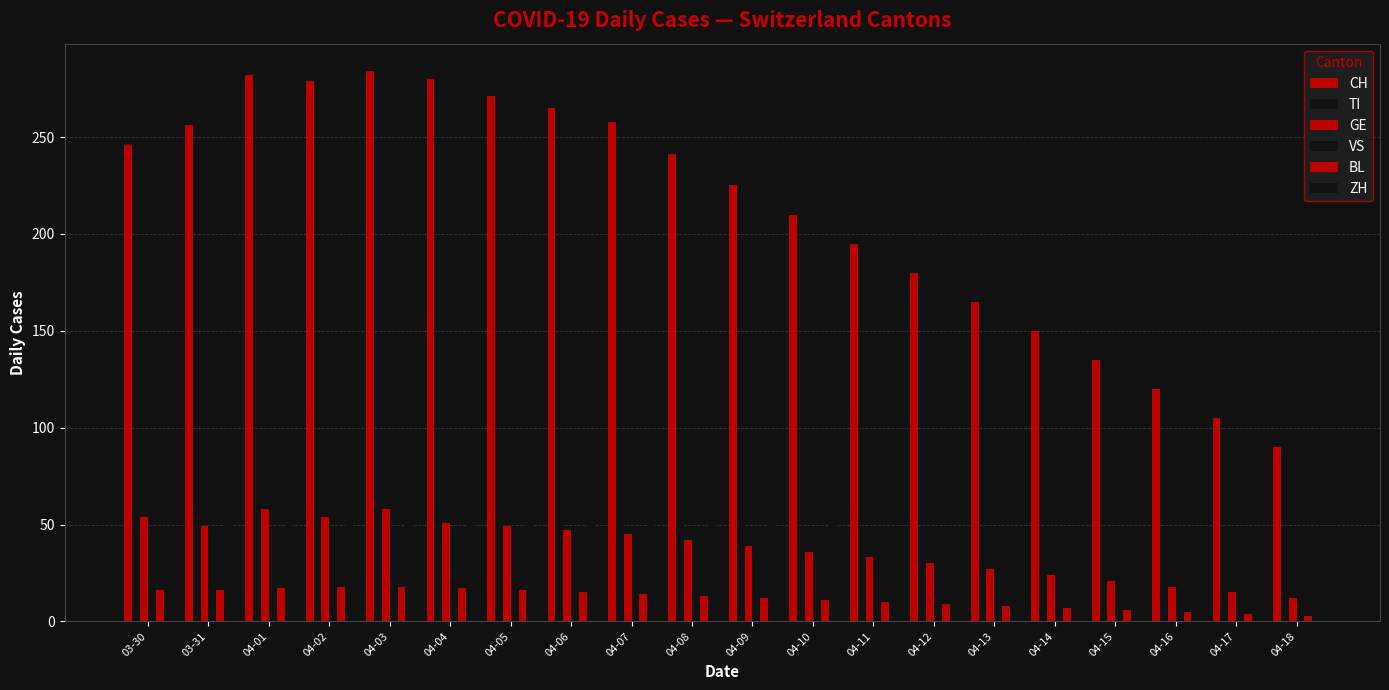

Reading right to left, transcribe all the data shown in this chart.

CH: 90	105	120	135	150	165	180	195	210	225	241	258	265	271	280	284	279	282	256	246
TI: 18	21	24	28	31	35	39	43	47	51	55	60	63	65	67	67	73	72	67	61
GE: 12	15	18	21	24	27	30	33	36	39	42	45	47	49	51	58	54	58	49	54
VS: 8	9	10	11	12	13	14	15	16	17	18	20	21	22	23	23	24	25	23	23
BL: 3	4	5	6	7	8	9	10	11	12	13	14	15	16	17	18	18	17	16	16
ZH: 34	36	38	40	42	44	46	48	50	52	54	56	57	58	59	57	53	54	50	46